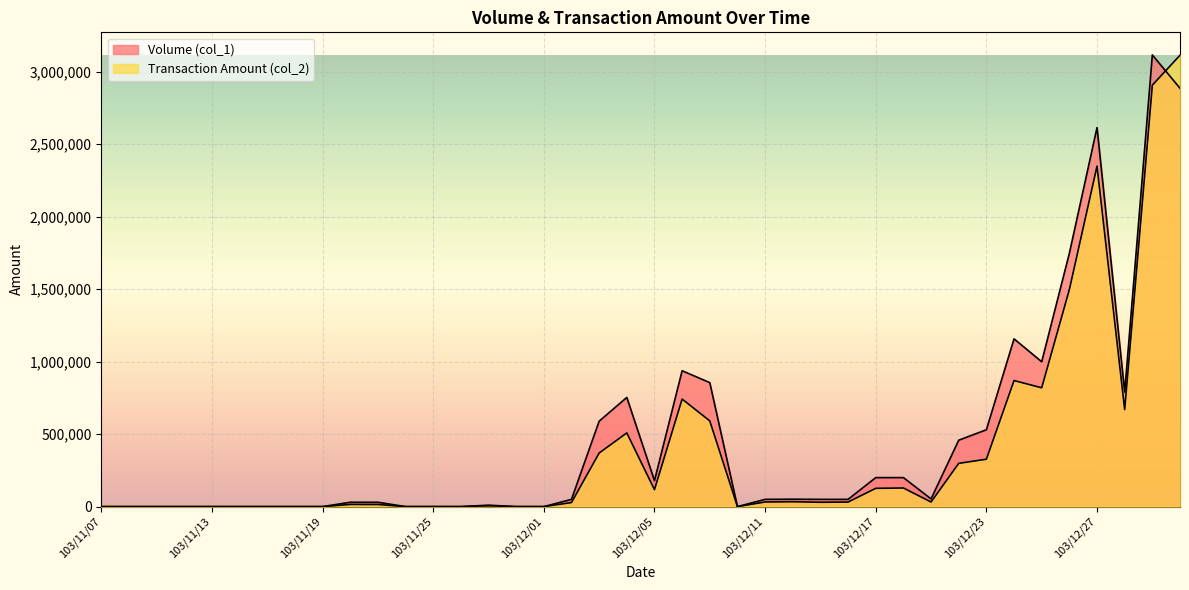

What is the label of the 5th point from the left?

103/11/13